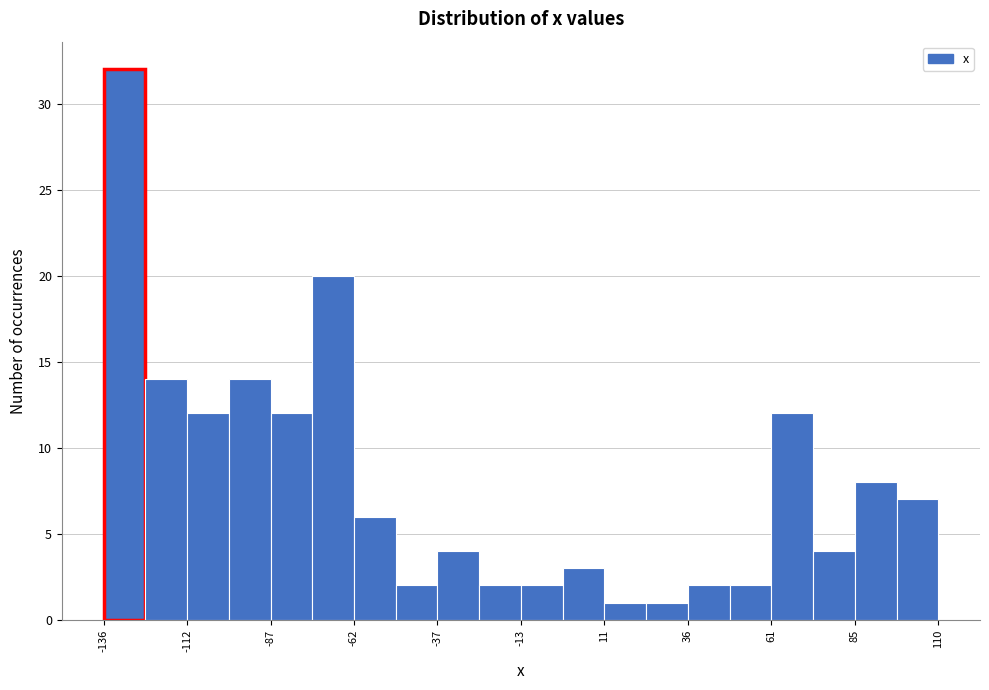

Around what value on the x-axis is the tallest bar? Give the approximate position of its centre, as read against the axis.

-130